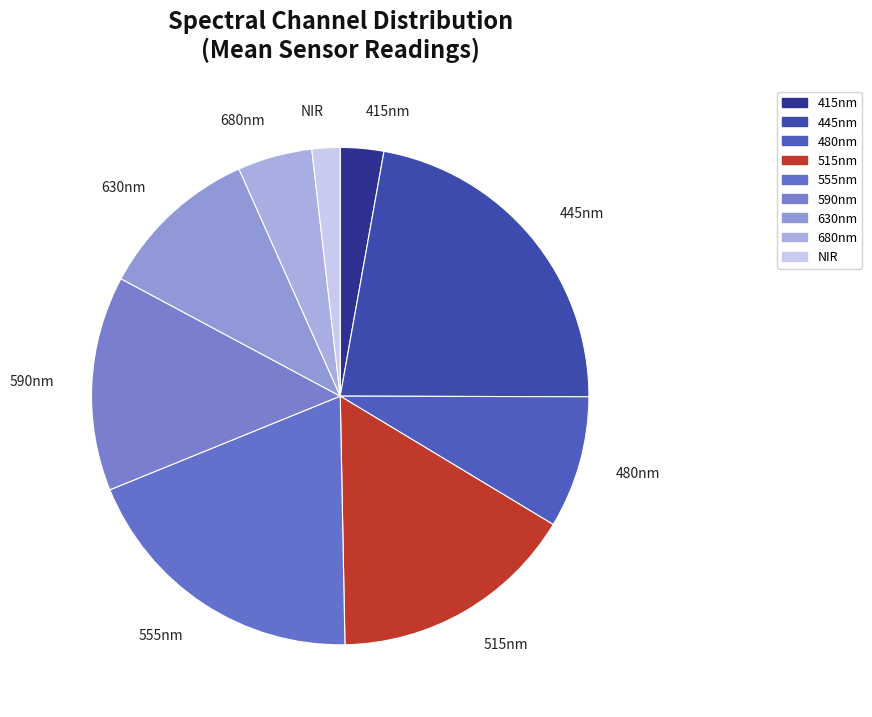

Is the sum of 515nm and NIR greater than half?

No